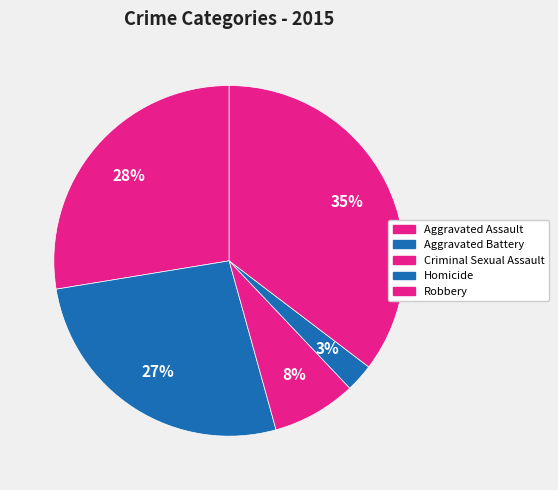

Is it true that Aggravated Battery is 27% of the pie?

True